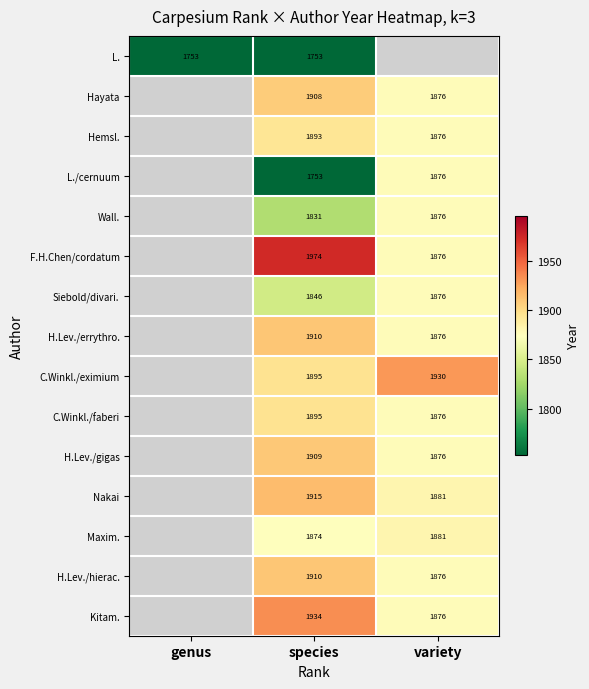

The C.Winkl./eximium series shows 662 at species. True or false?

False